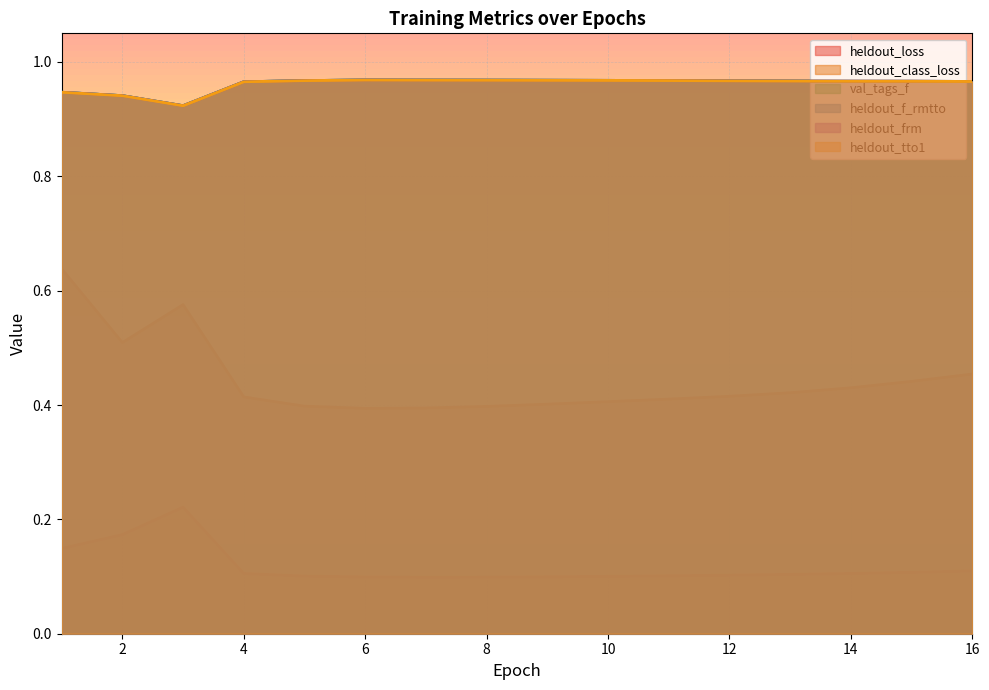

What is the greatest value displayed?

1.0